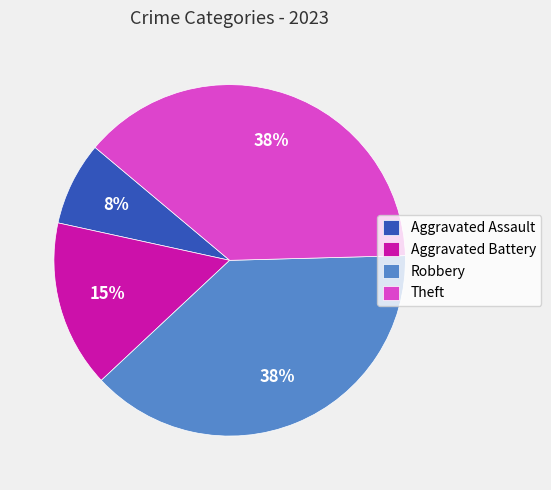

To the nearest percent, what is the average slice percentage?

25%